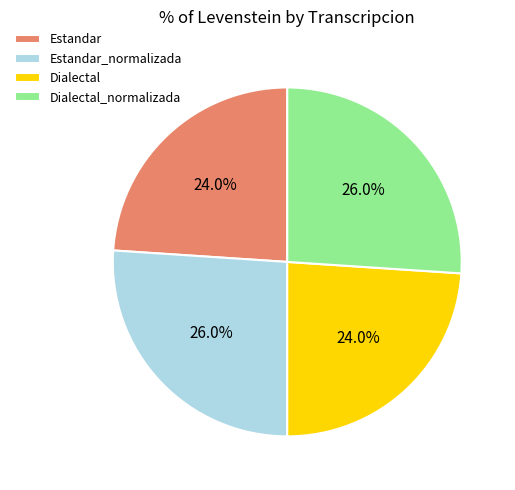

Does any single category account for the majority?

No